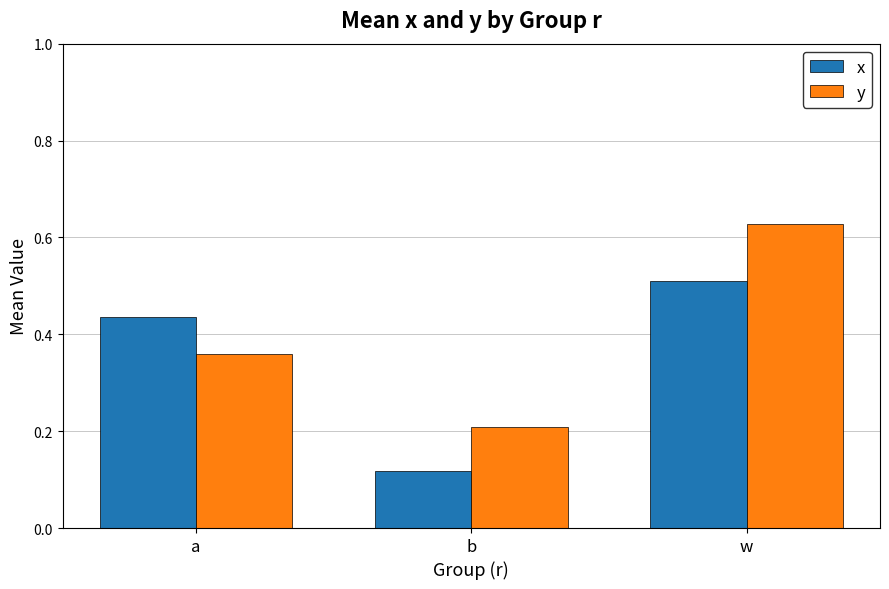

At which category does the chart reach its minimum across all series?

b